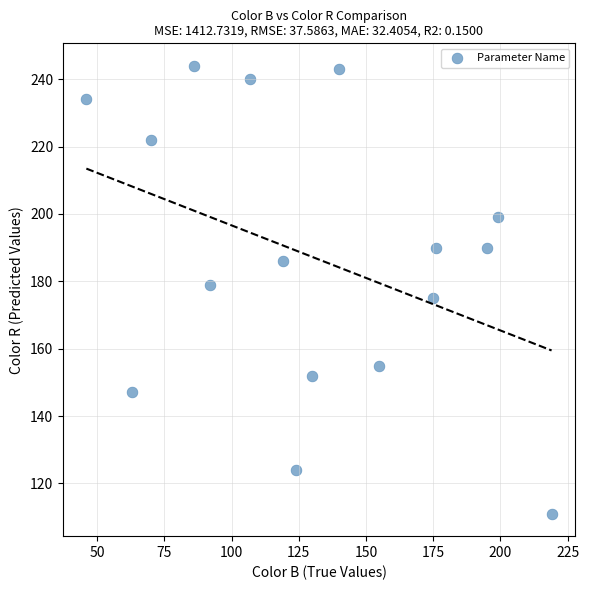

What is the range of Y values (max minus min)?

133